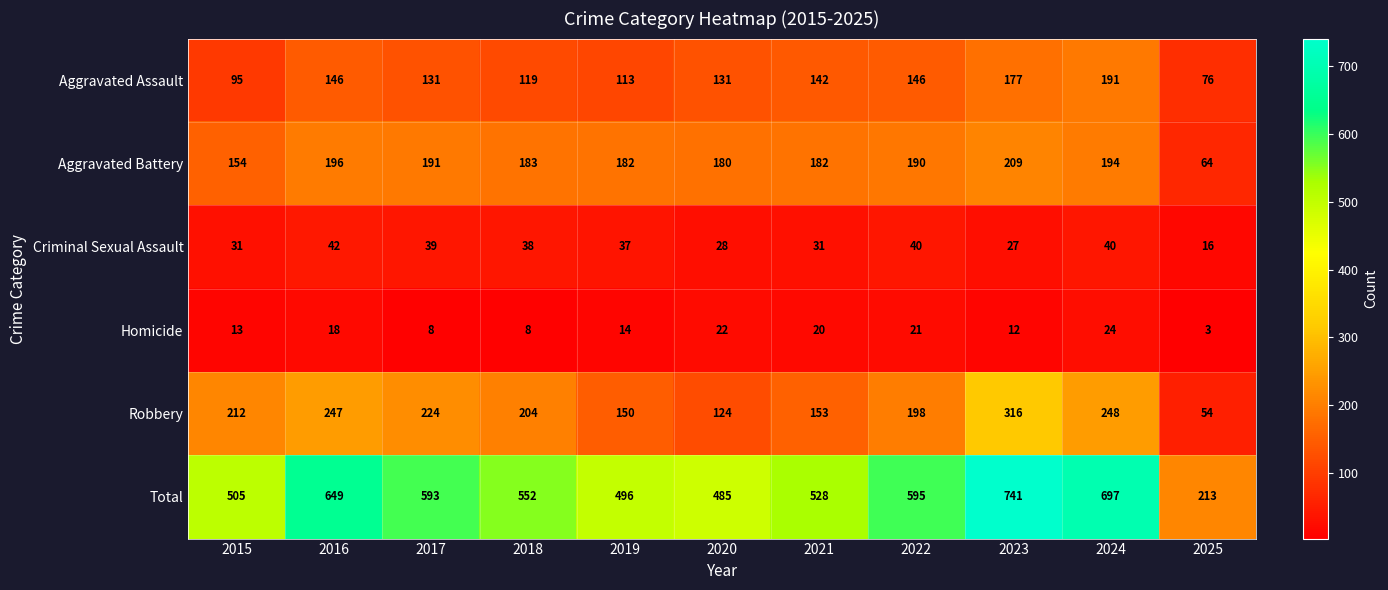

Is the value of Homicide at 2025 greater than the value of Criminal Sexual Assault at 2016?

No